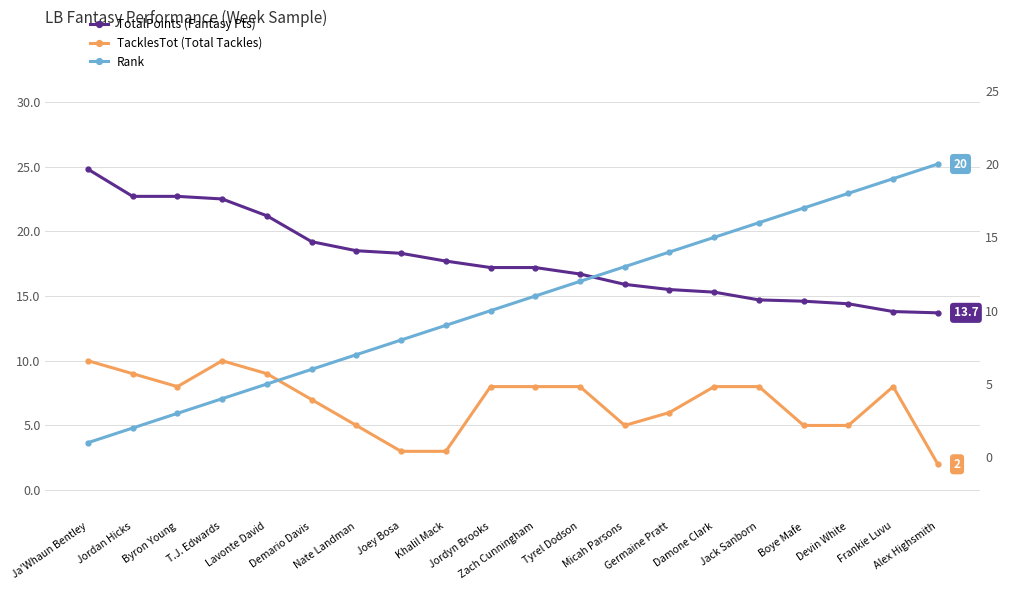

What is the total value across all series at Khalil Mack?

29.7